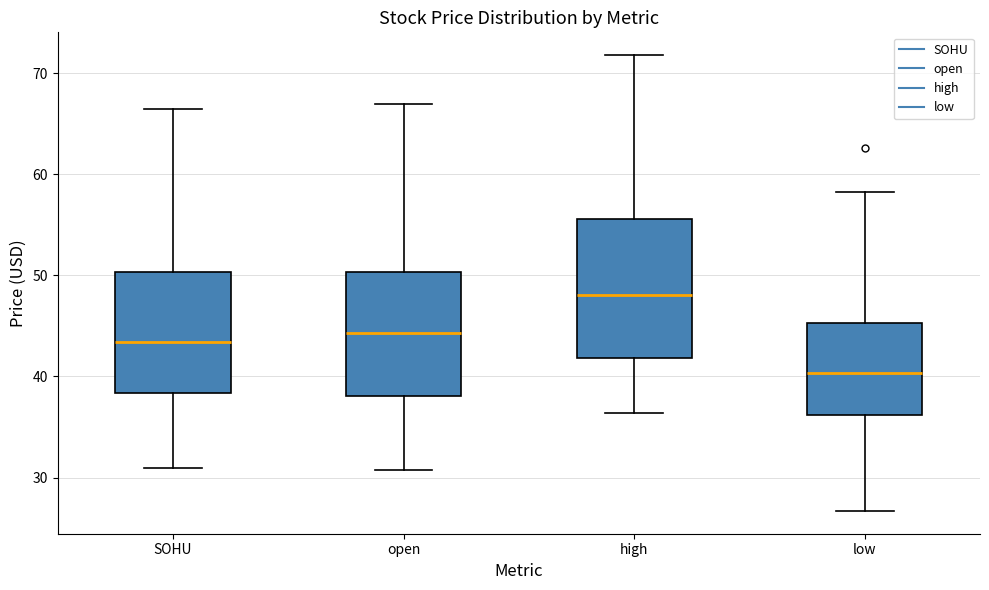

Where is the upper edge of the box for low on the y-axis? The values are not printed on the chart, so give them approximately, as read against the axis.

45